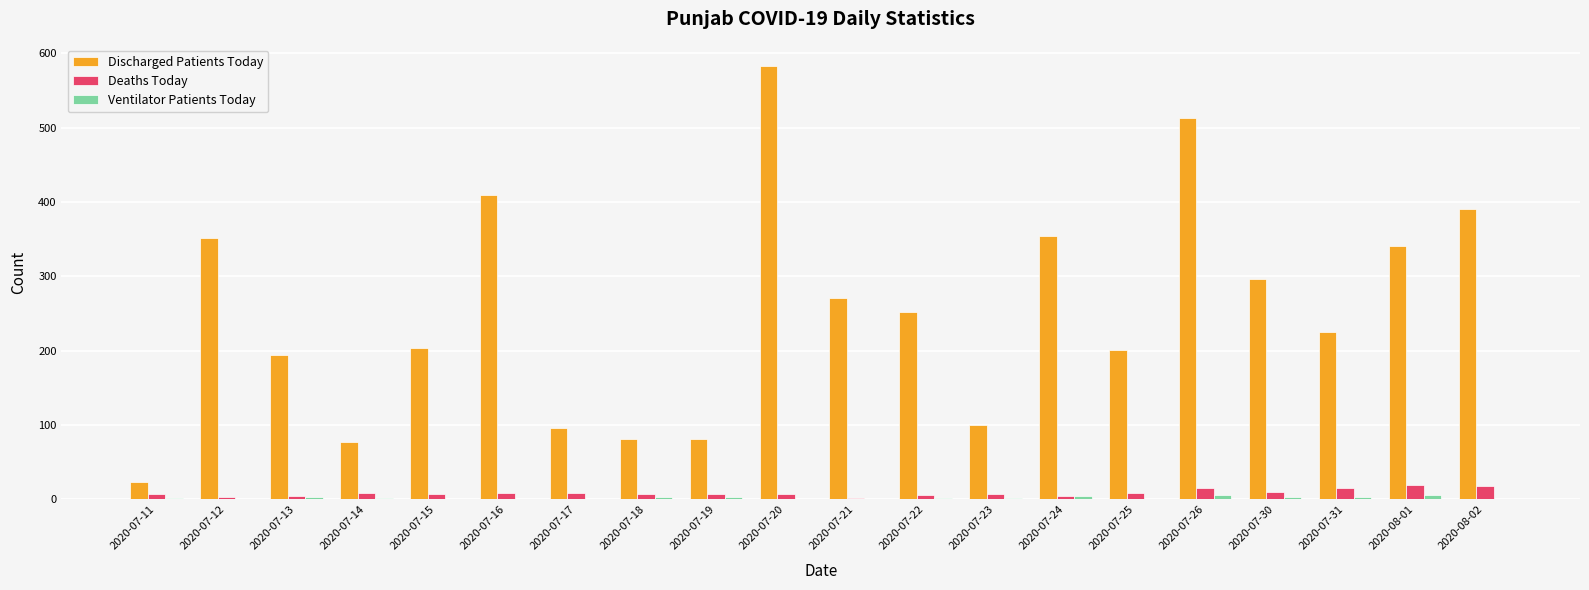

What is the sum of the Deaths Today values at 2020-07-20 and 2020-07-21?

10